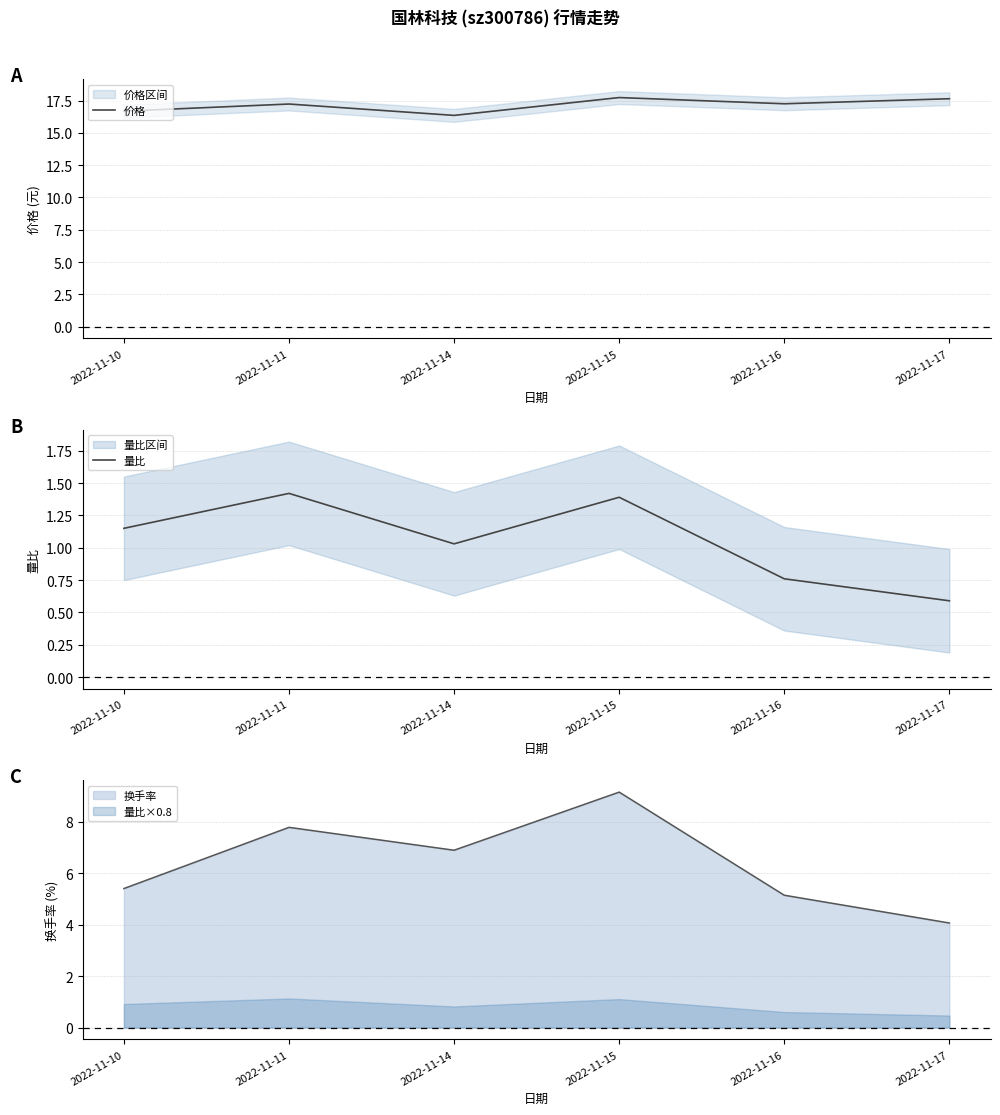

The value of 价格 at 2022-11-14 is 8.3. True or false?

False